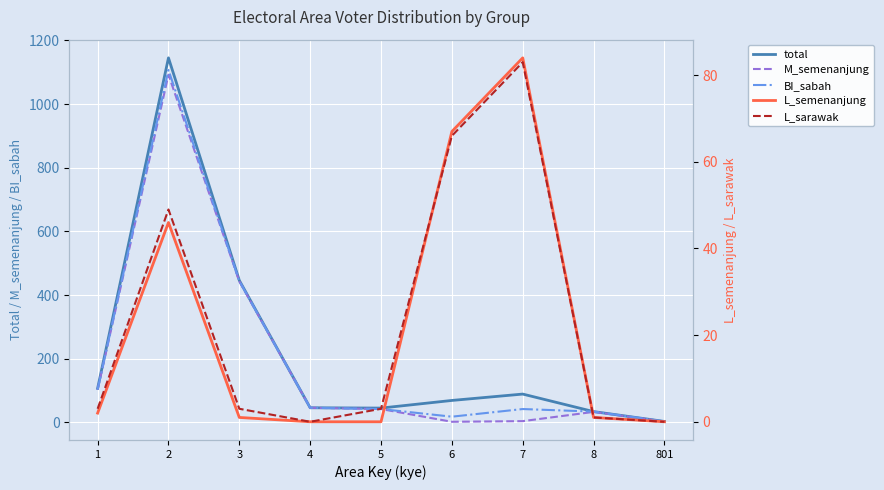

Does the chart display data point markers on the line(s)?

No